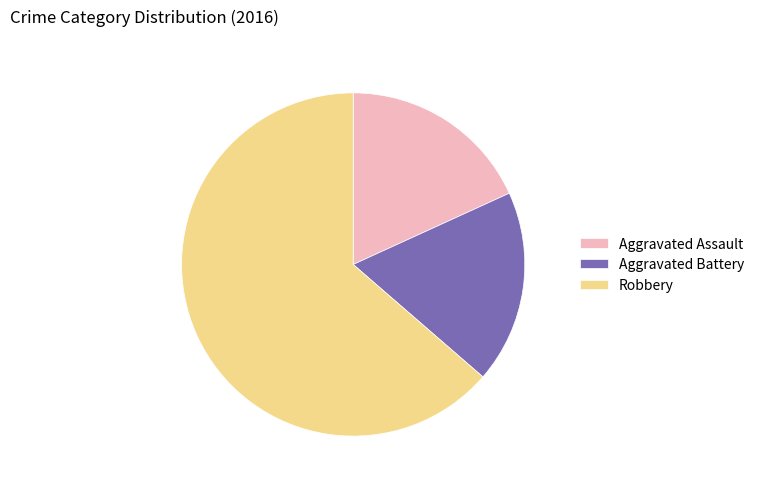

Do Aggravated Battery and Aggravated Assault together represent more than half of the pie?

No